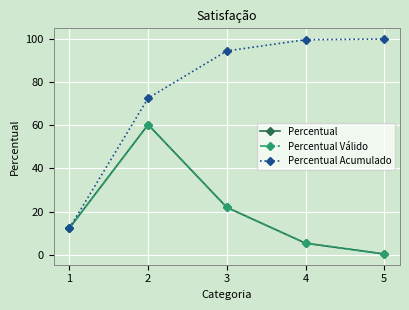

What is the maximum value for Percentual?

60.3